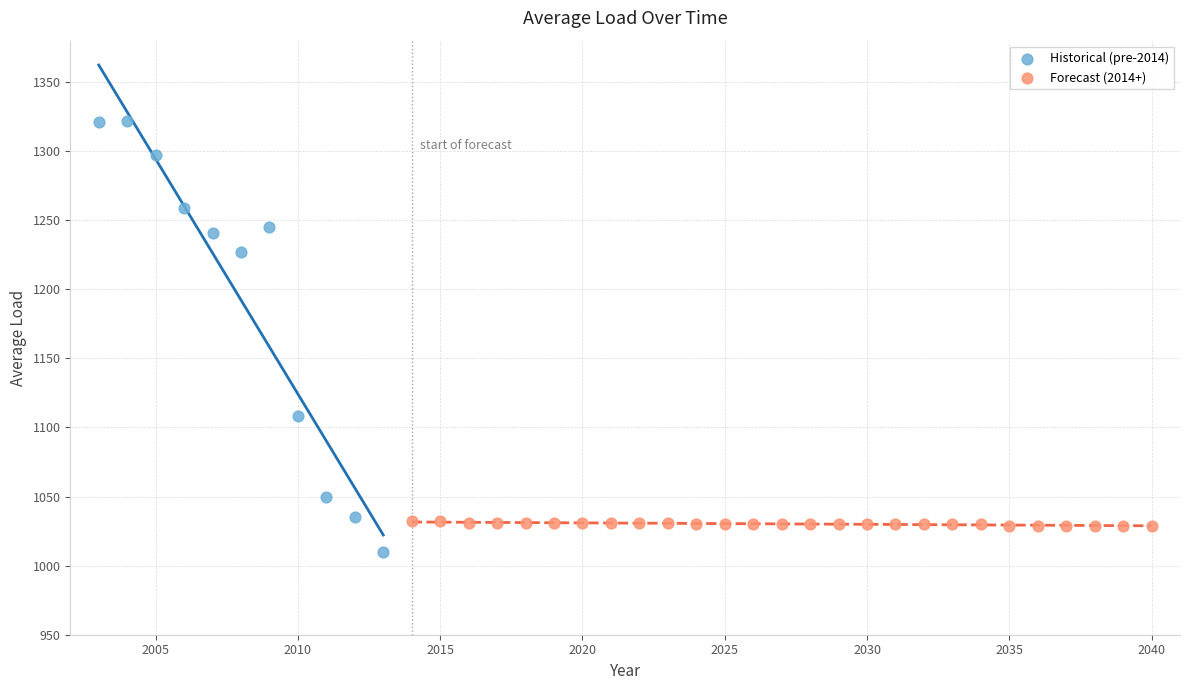

What are all the series names shown in the legend?

Historical (pre-2014), Forecast (2014+)